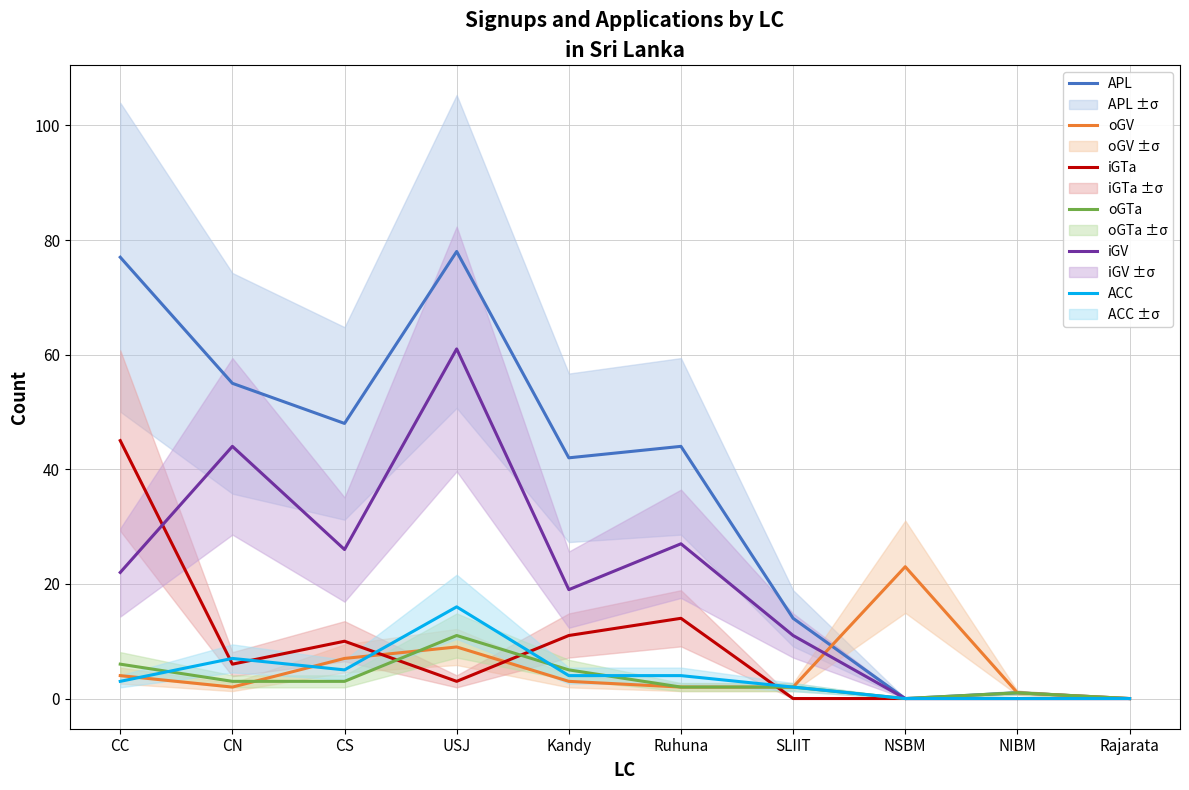

What is the value of the ACC point at the 1st from the left?

3